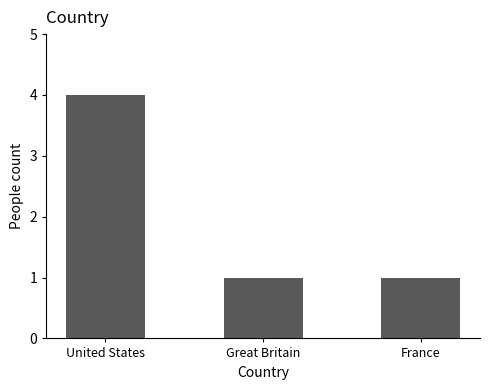

Count the number of categories in the chart.

3